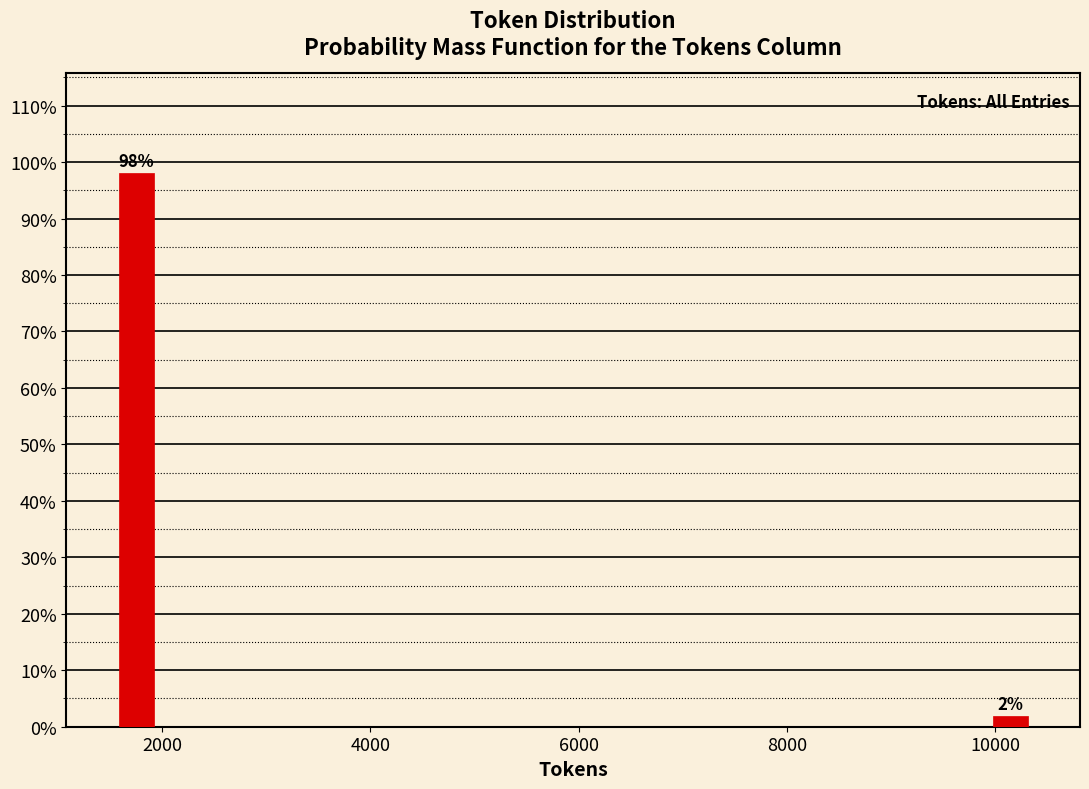

What is the value of the 1st bar from the left?

98.1